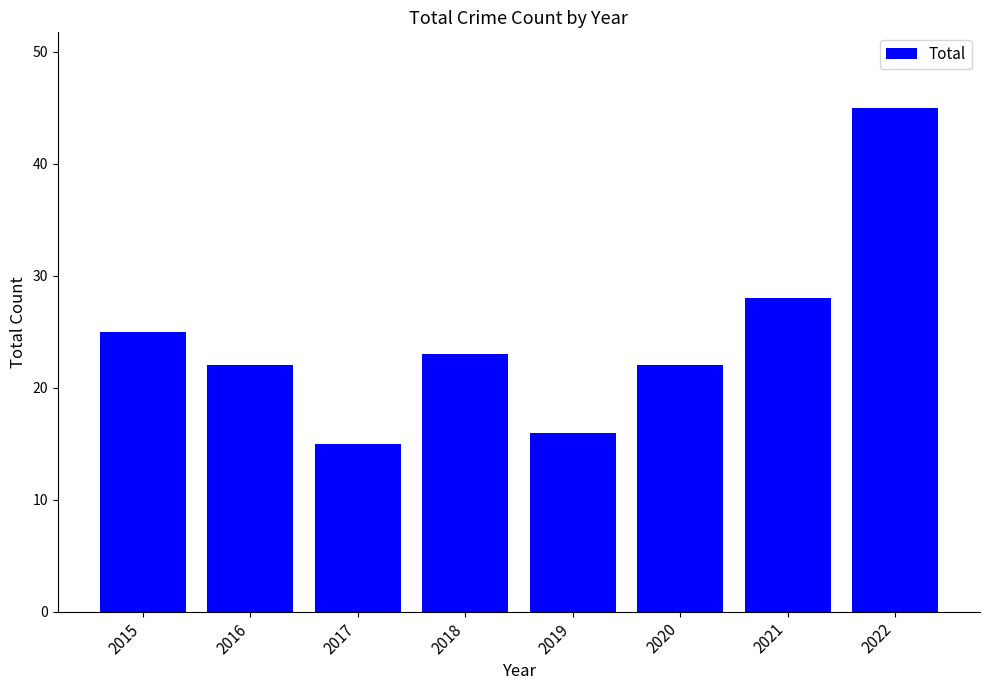

True or false: the data shows 13 at 2022.

False